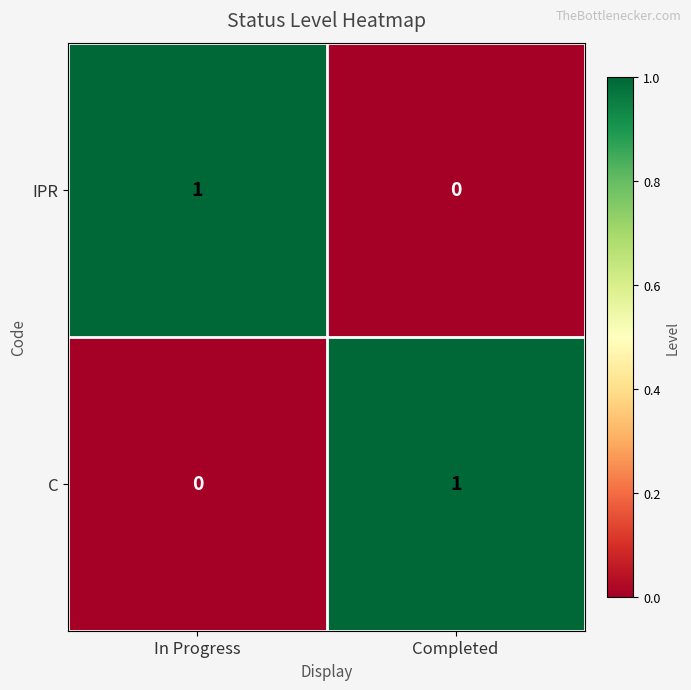

The C series shows 0 at In Progress. True or false?

True